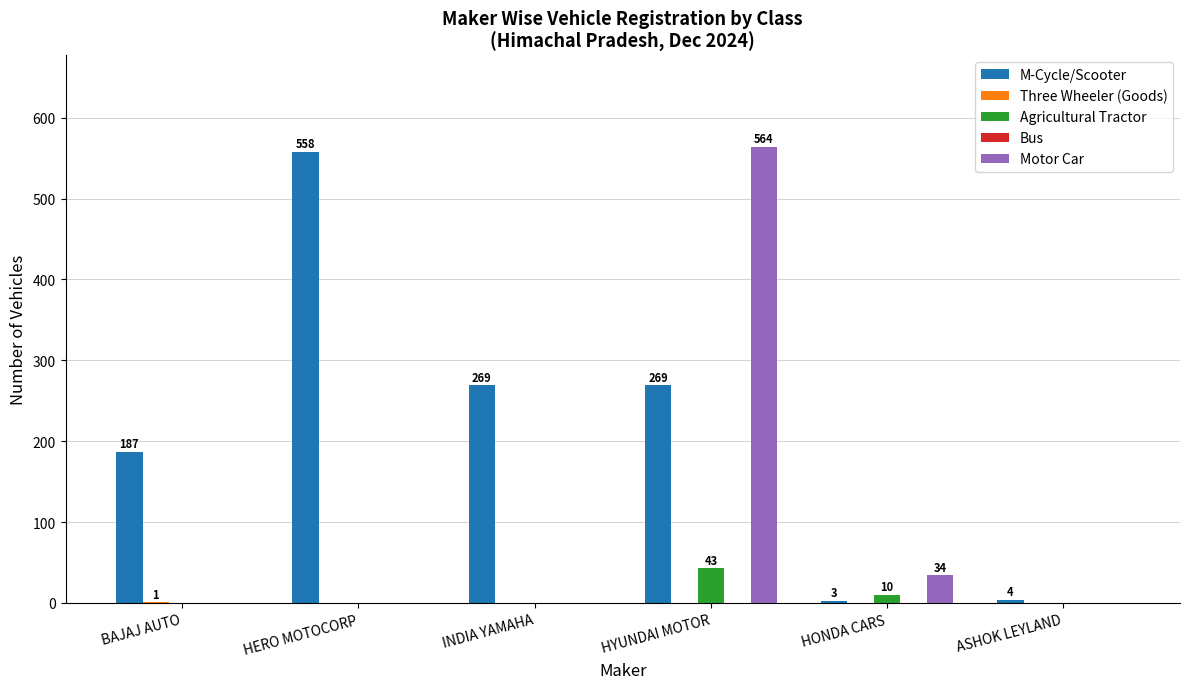

Which series has the widest spread of values?

Motor Car